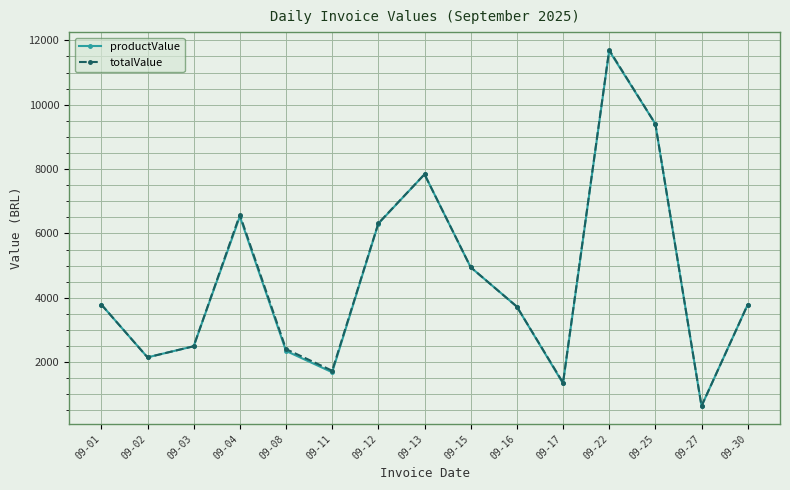

The value of productValue at 09-17 is 1756.9. True or false?

False